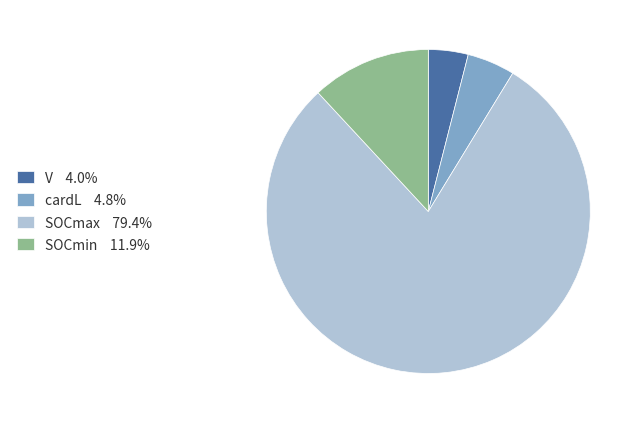

Which has a higher value, SOCmin or SOCmax?

SOCmax